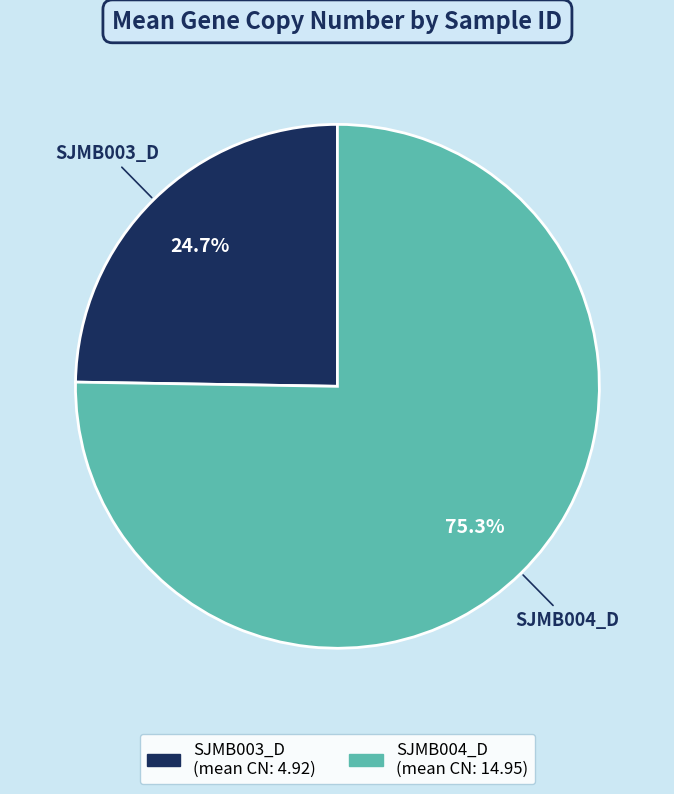

Is there any slice that represents more than half of the pie?

Yes